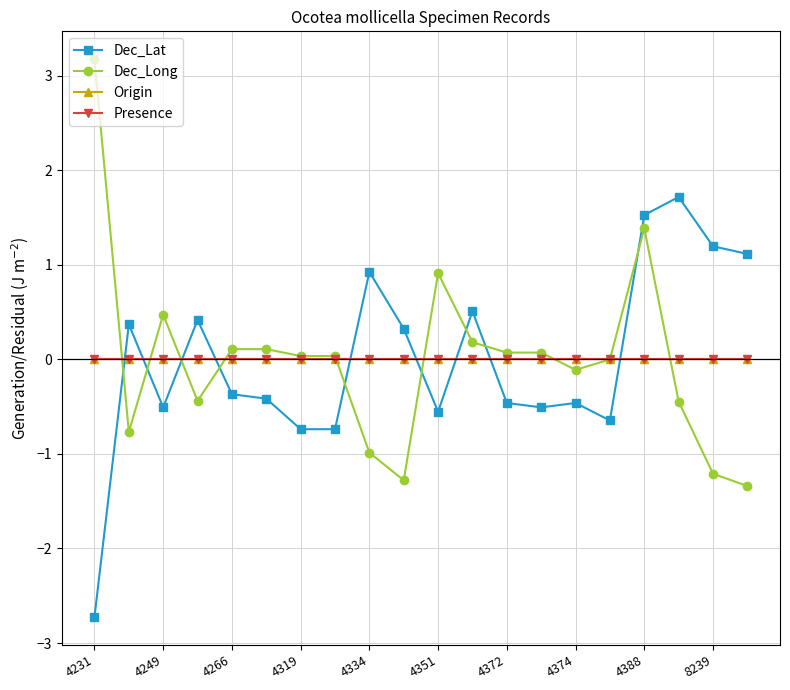

Which label corresponds to the smallest value in the chart?

4231